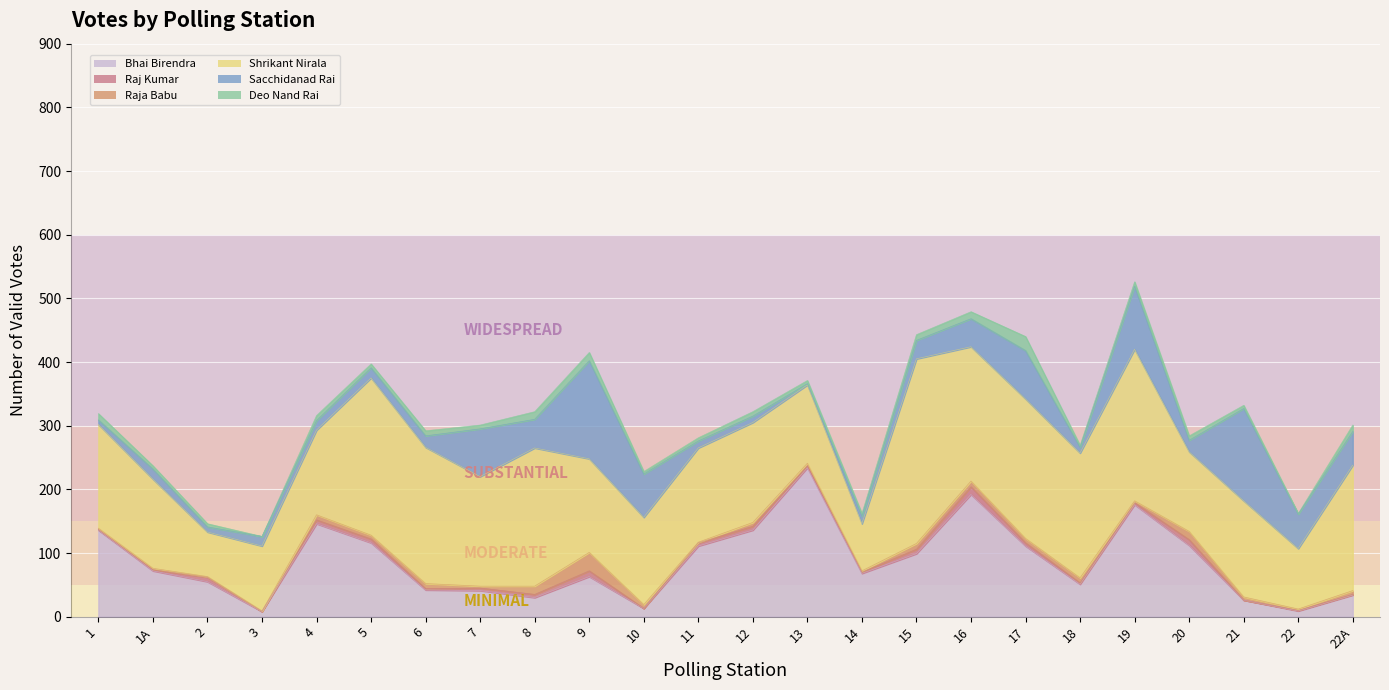

Rank the series by their maximum value, from highest to lowest.

Shrikant Nirala, Bhai Birendra, Sacchidanad Rai, Raja Babu, Deo Nand Rai, Raj Kumar